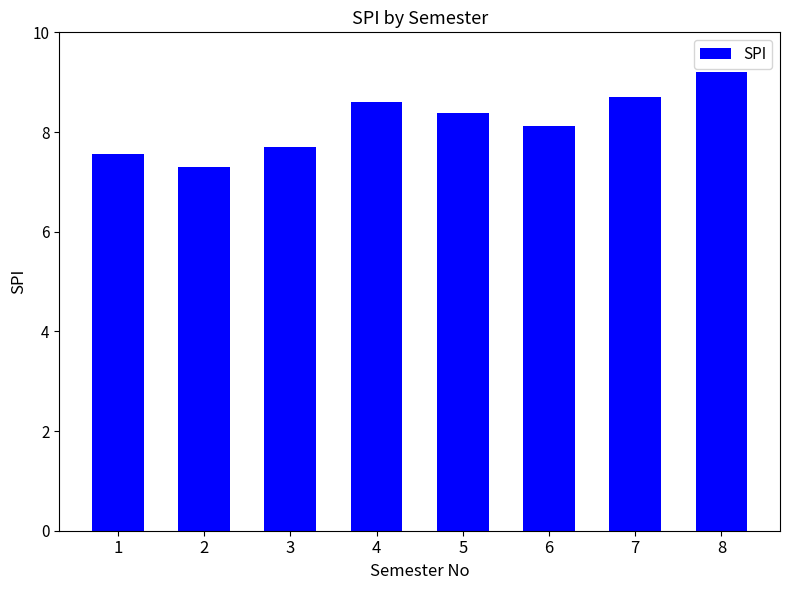

Rank the categories by value from highest to lowest.

8, 7, 4, 5, 6, 3, 1, 2